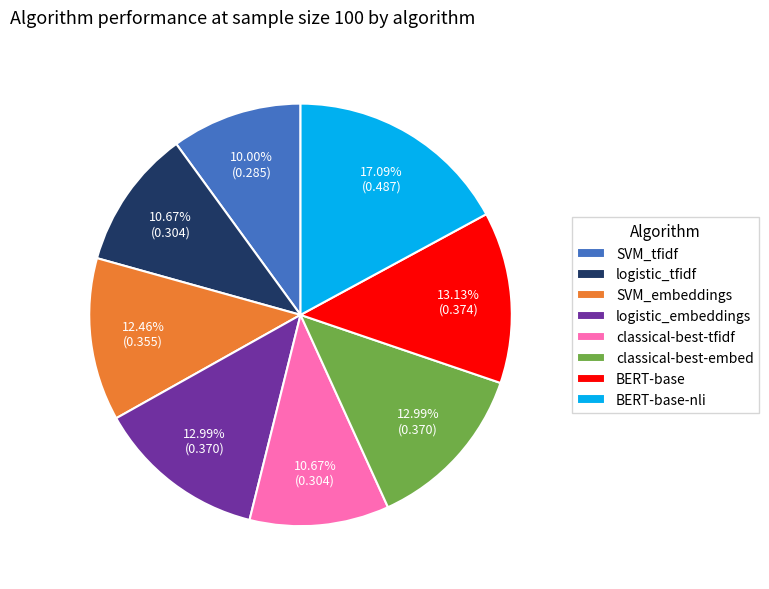

Is the sum of SVM_embeddings and BERT-base greater than half?

No